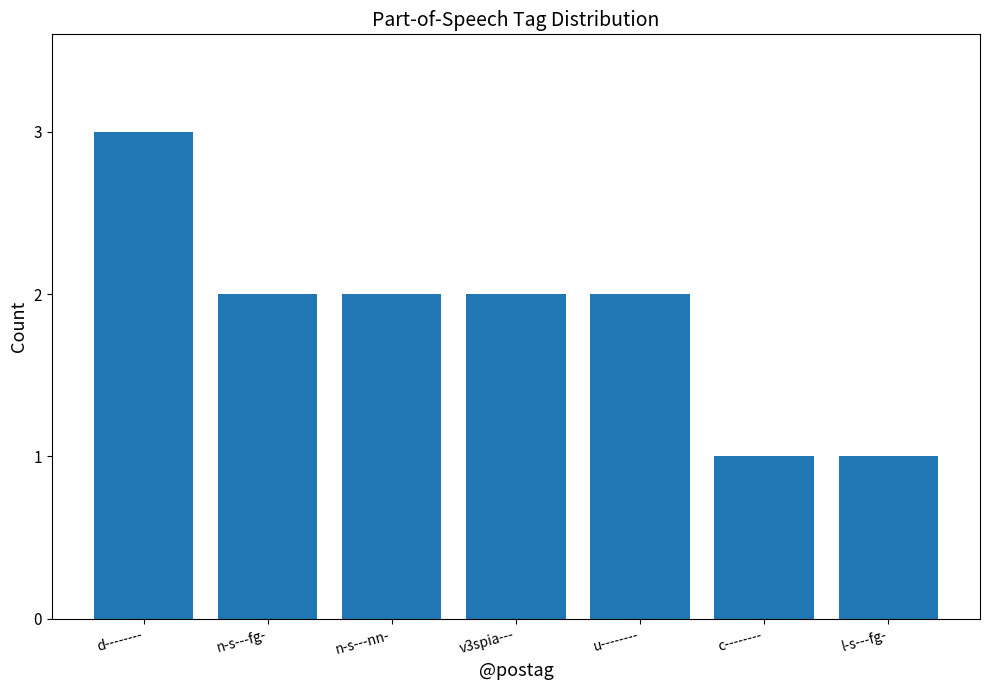

Reading left to right, transcribe all the data shown in this chart.

3	2	2	2	2	1	1